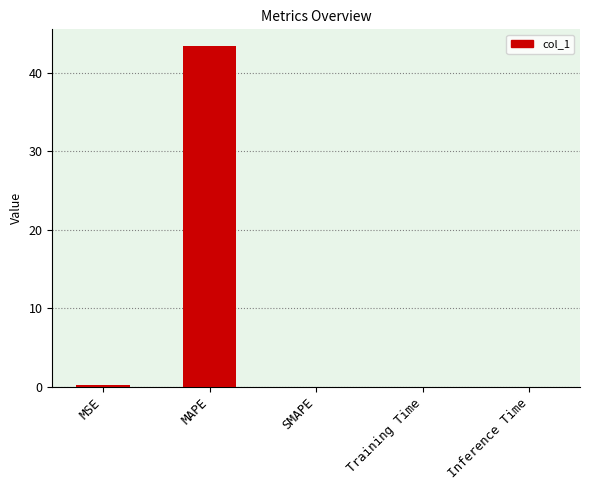

Which category has the highest value across all series?

MAPE